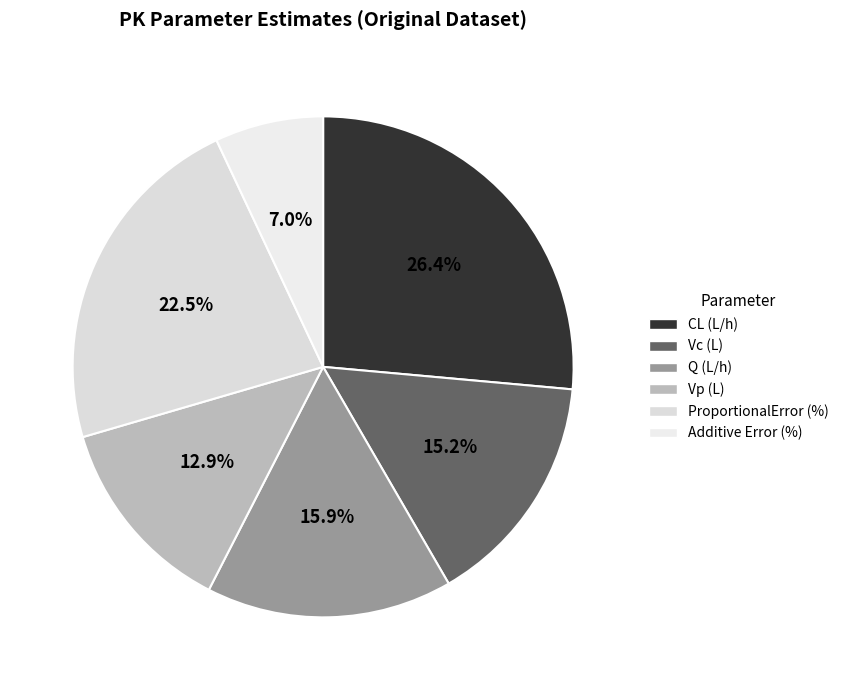

What is the largest slice in the pie chart?

CL (L/h)